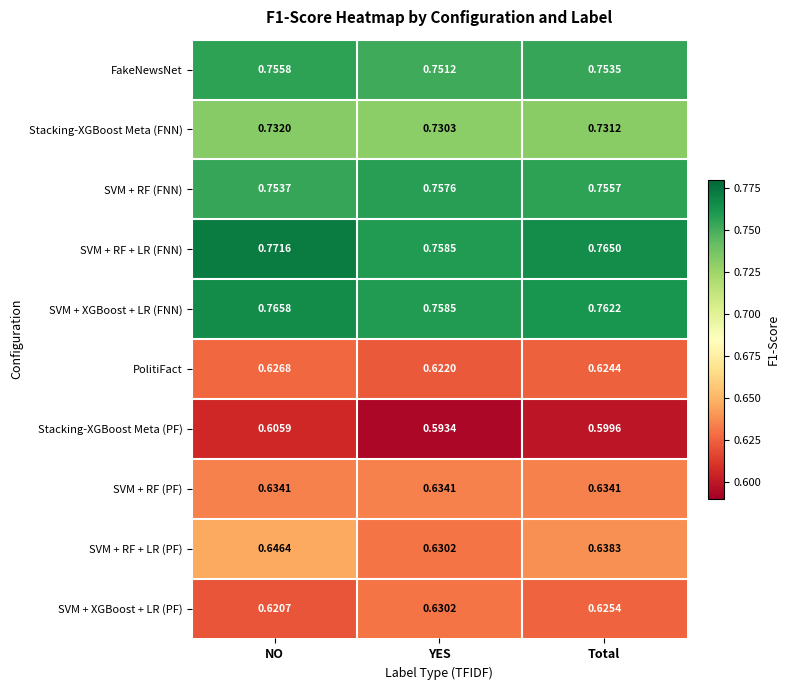

Which series has the widest spread of values?

SVM + RF + LR (PF)